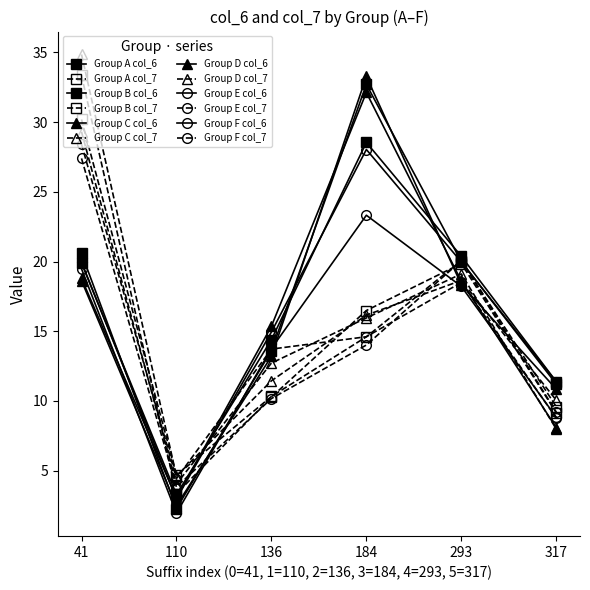

What is the minimum value shown in the chart?

1.9